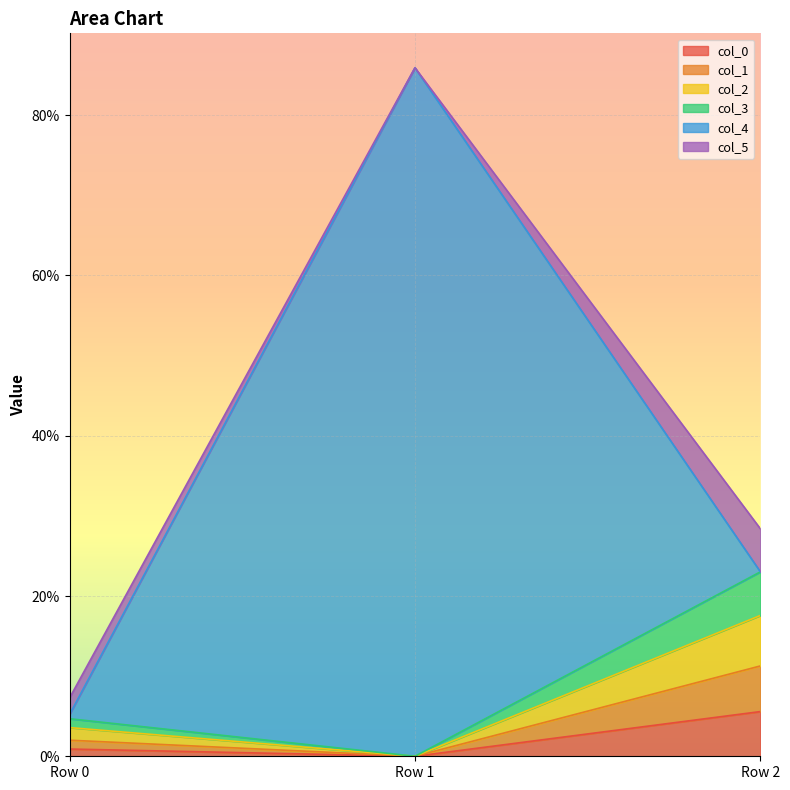

Does the chart display data point markers on the line(s)?

No